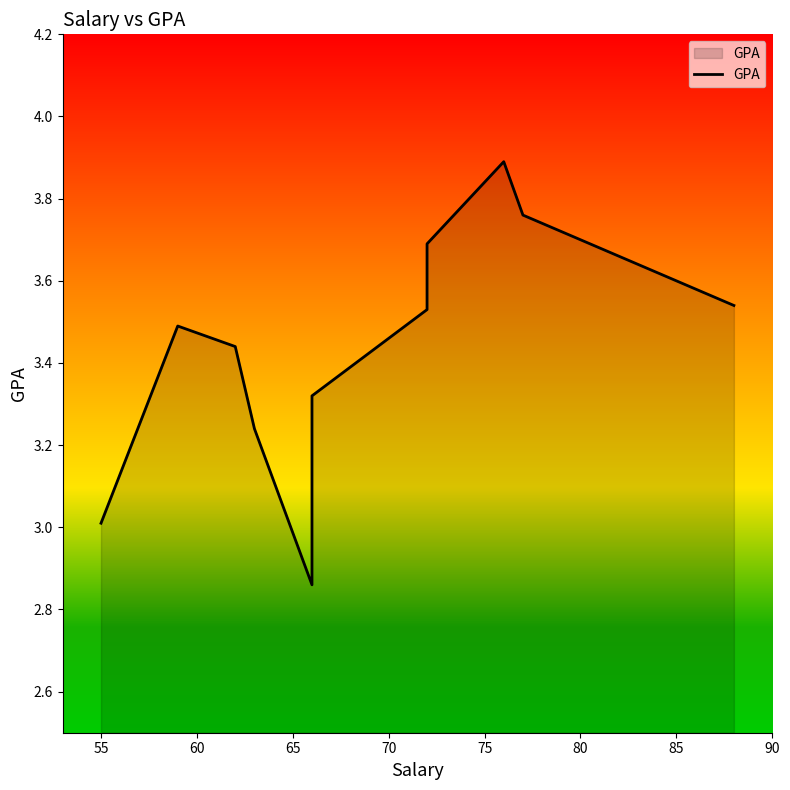

Count the number of values greater than 3.

10